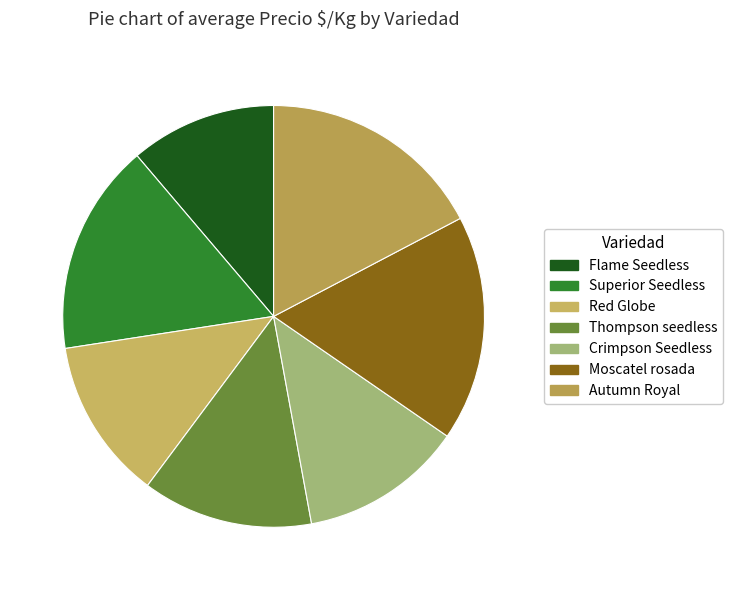

True or false: Red Globe accounts for 23% of the total.

False